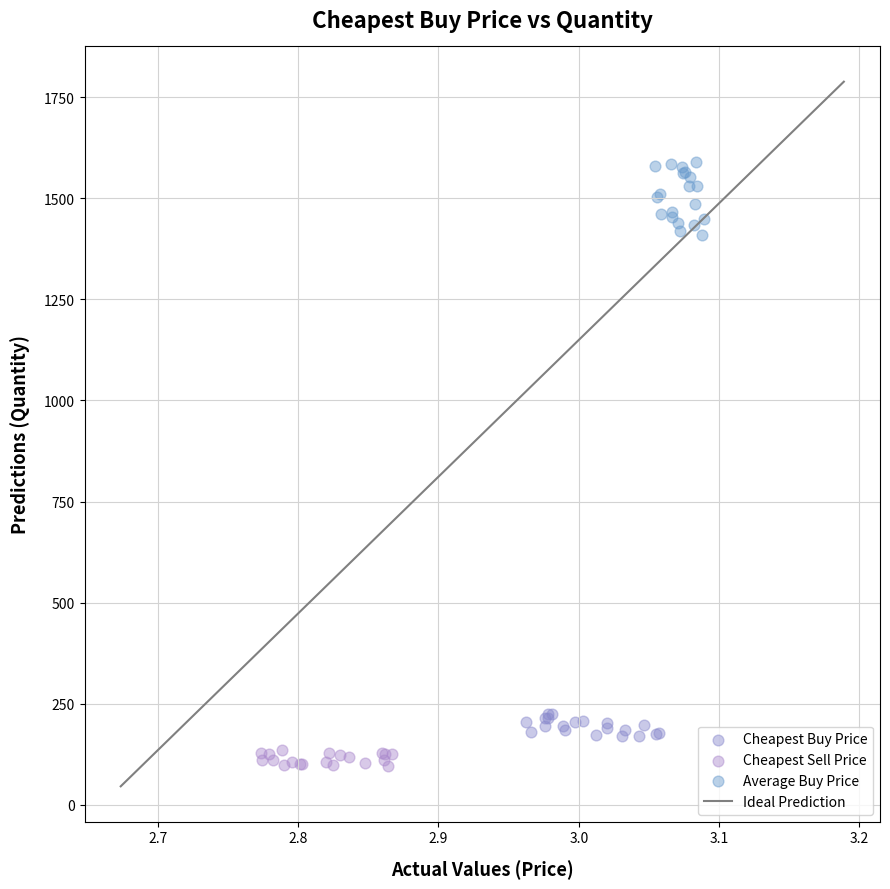

Which series has the widest spread of Y values?

Average Buy Price